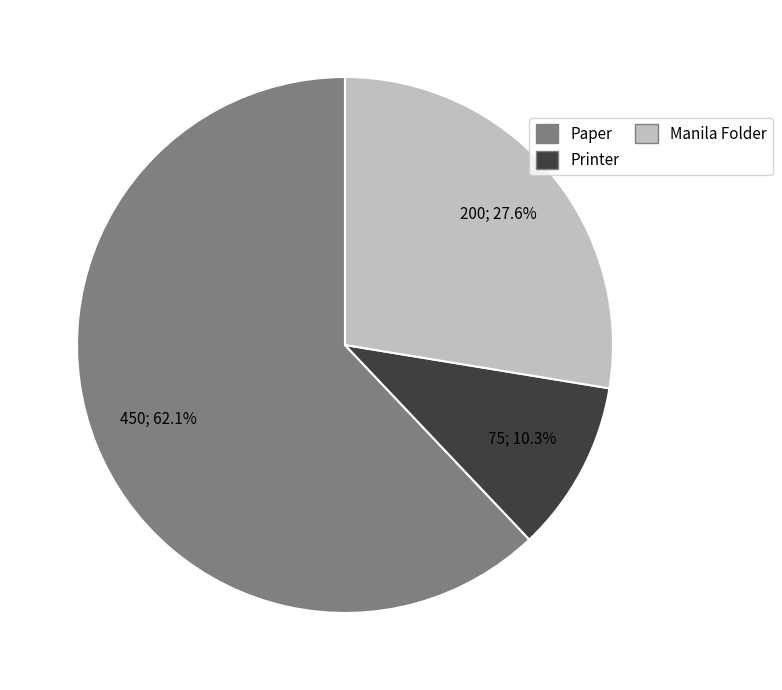

Is there a majority slice in this chart?

Yes